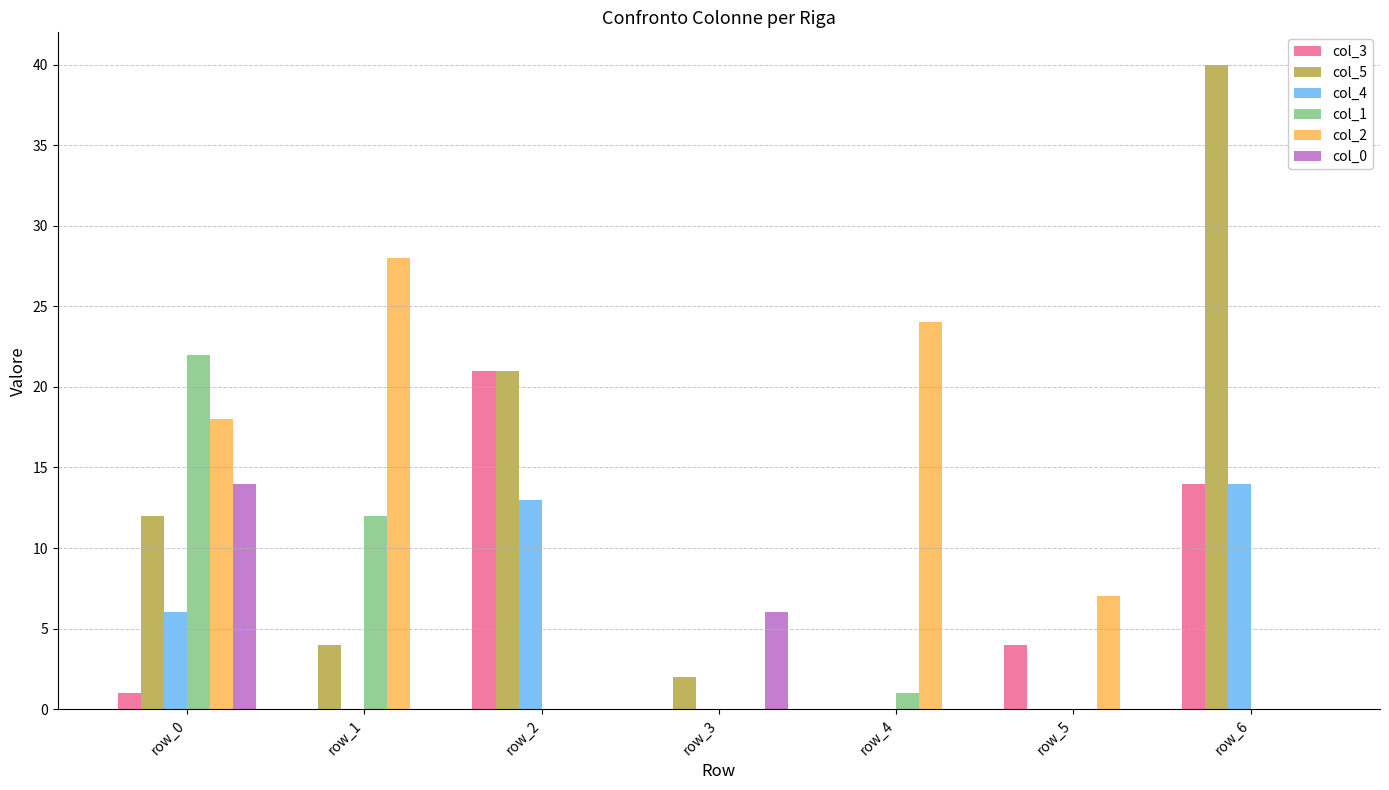

What is the sum of the col_3 values at row_5 and row_3?

4